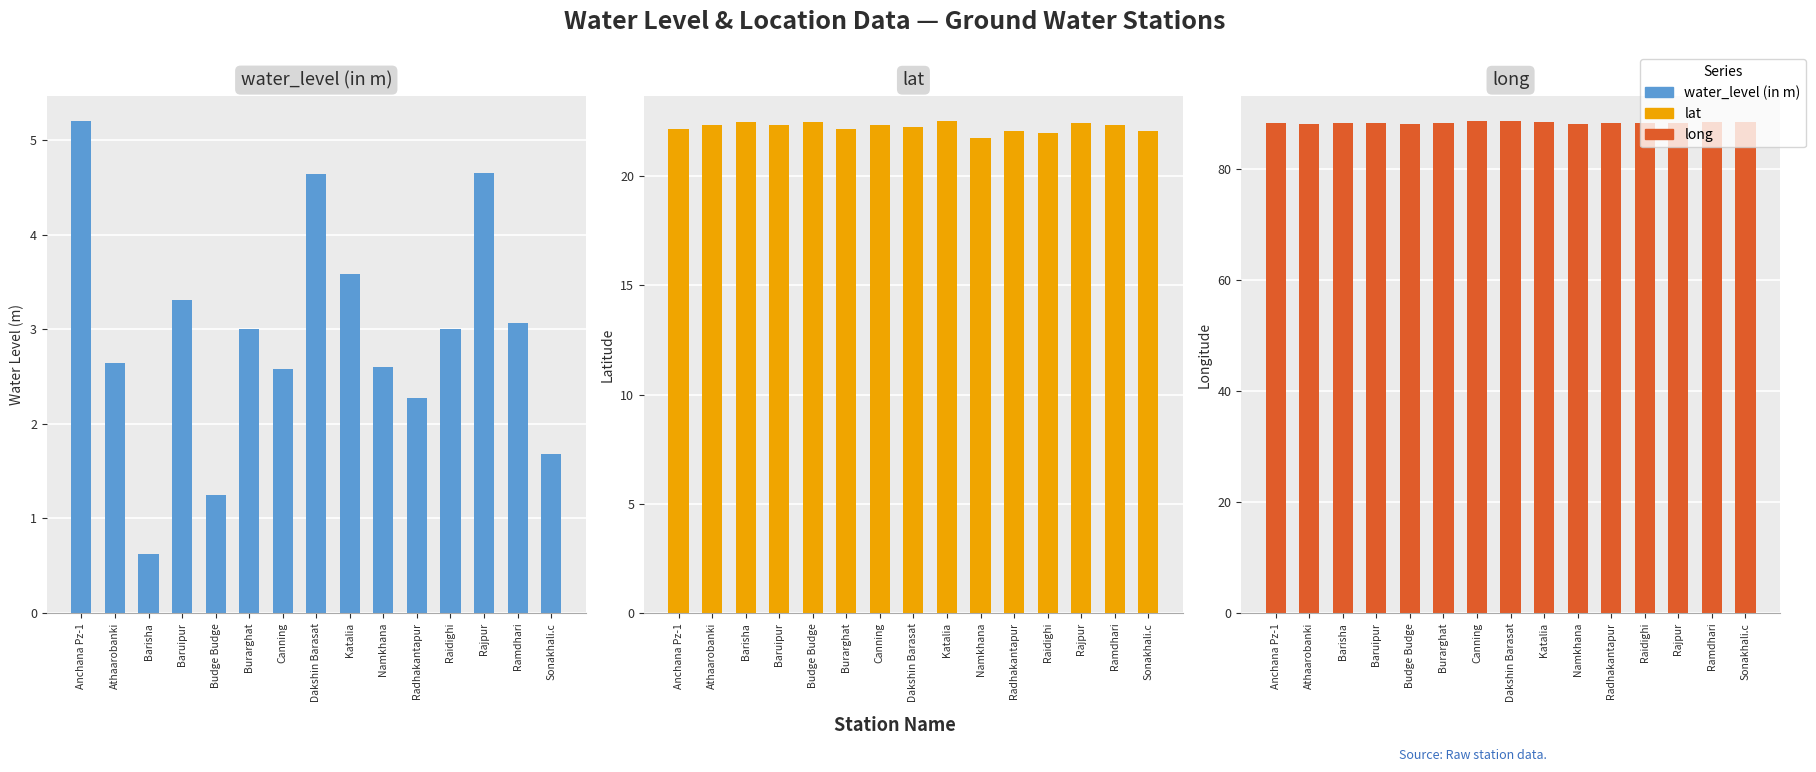

What is the approximate value of water_level (in m) at Barisha?

0.6